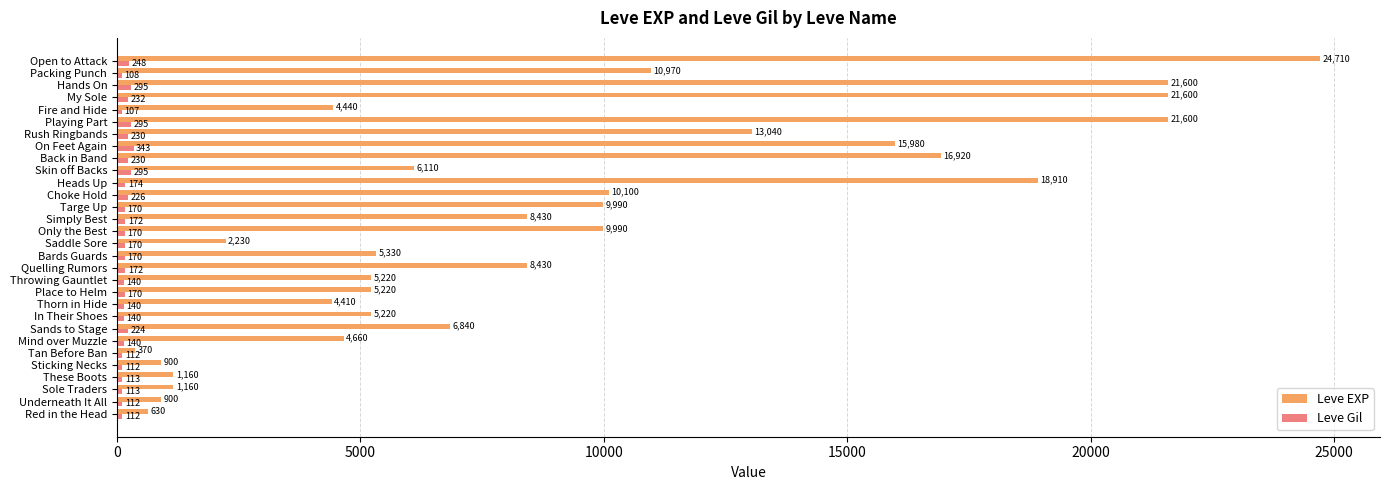

What is the average value of the Leve EXP series?

8902